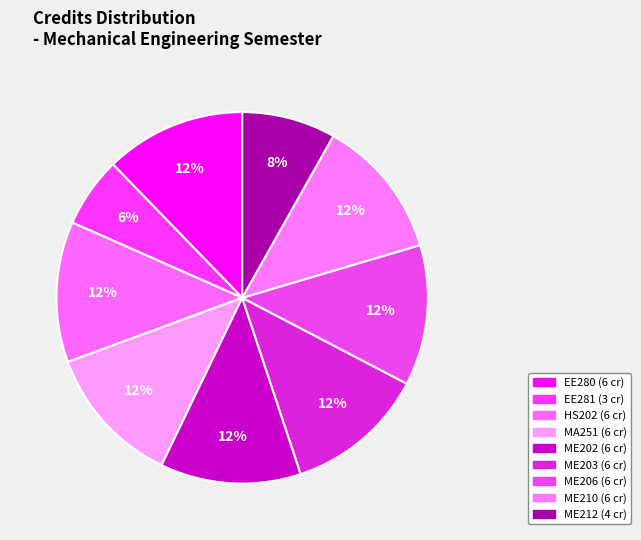

Does ME202 account for over 50% of the chart?

No